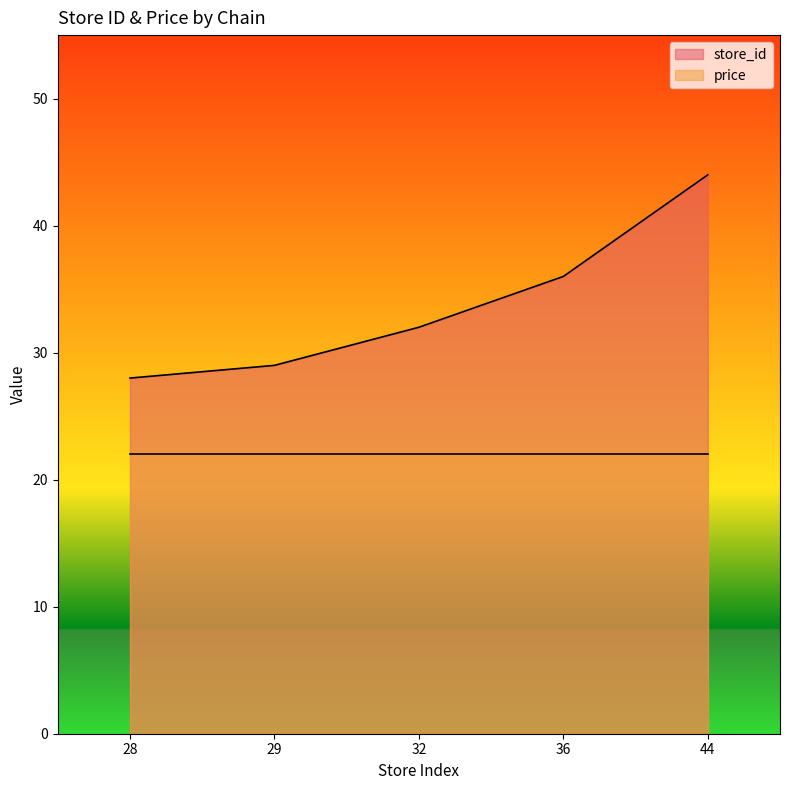

Rank the categories by value from lowest to highest.

28, 29, 32, 36, 44